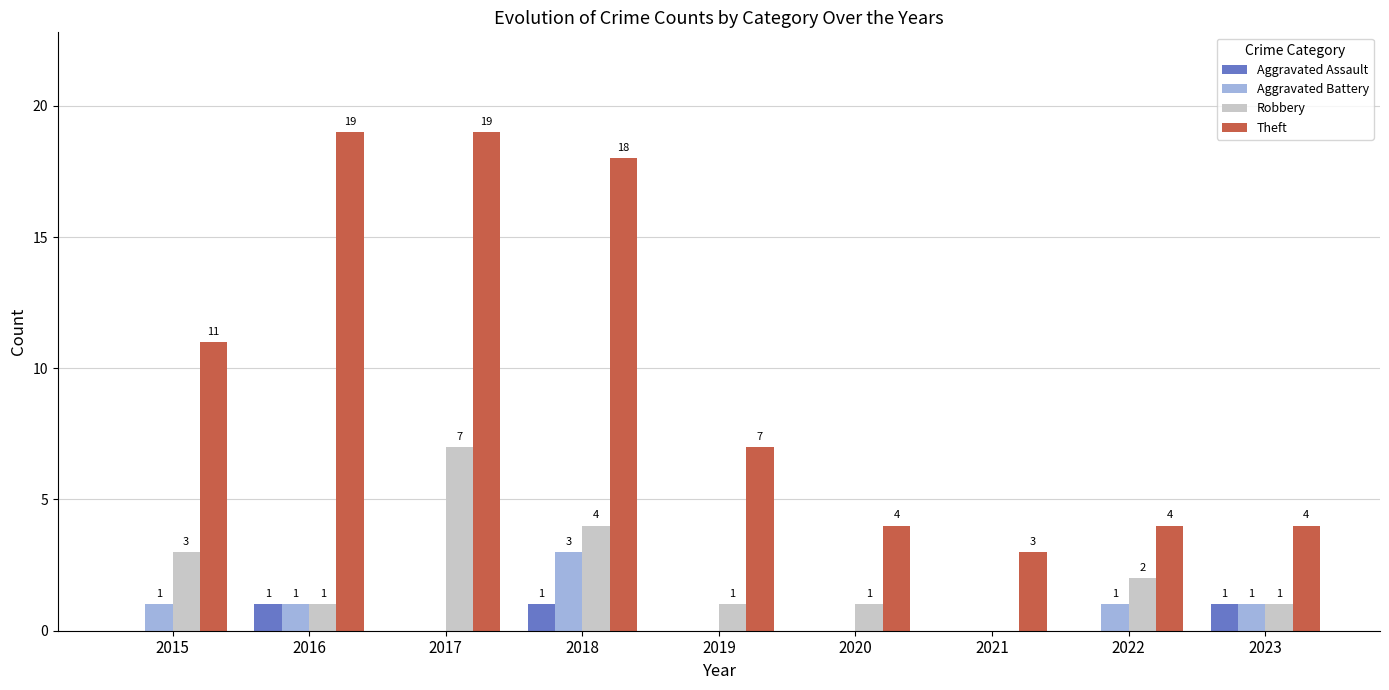

How many Aggravated Assault values are between 0 and 1?

9